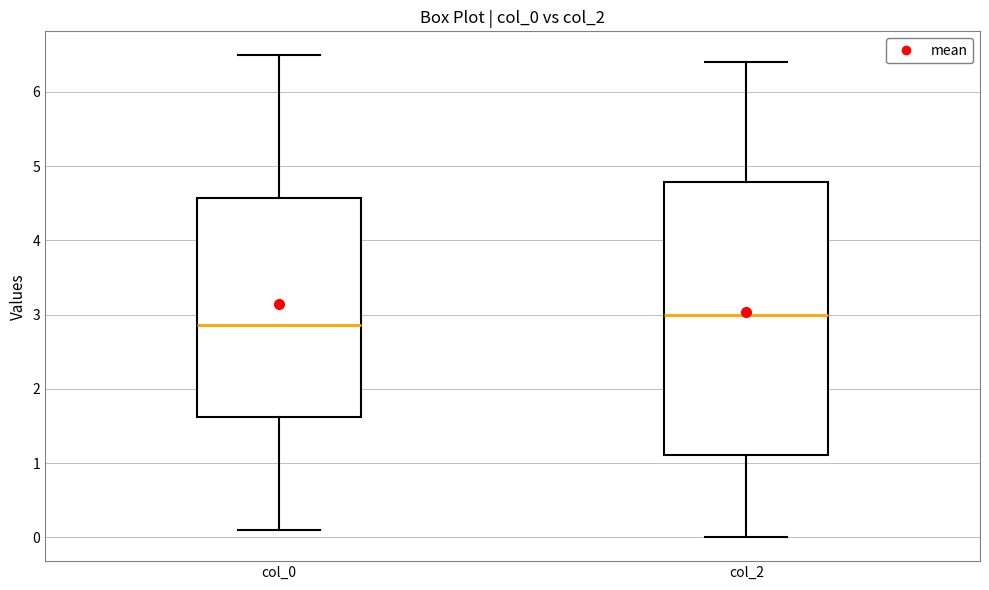

Where is the upper edge of the box for col_0 on the y-axis? The values are not printed on the chart, so give them approximately, as read against the axis.

4.6